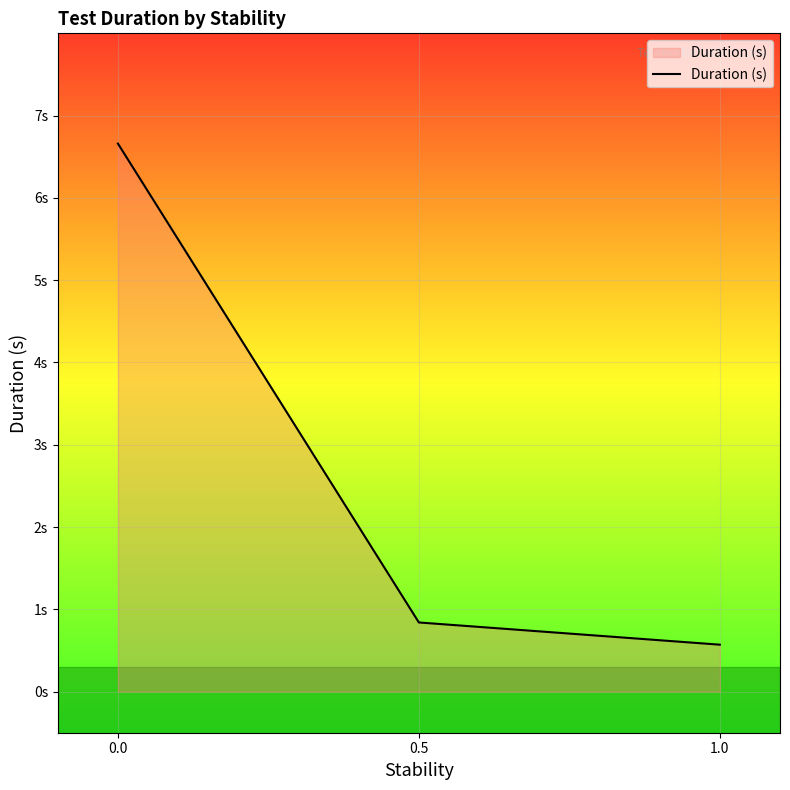

Which category has the lowest value across all series?

1.0